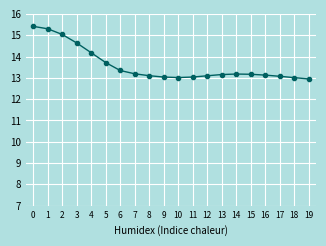

The chart shows a value of 17.5 at 13. True or false?

False